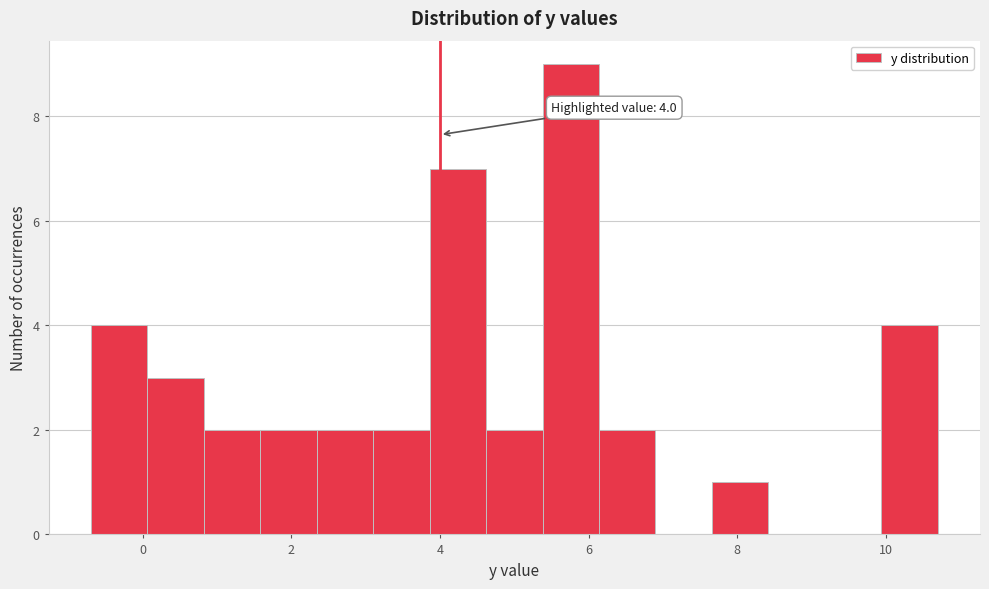

Around what value on the x-axis is the tallest bar? Give the approximate position of its centre, as read against the axis.

5.8